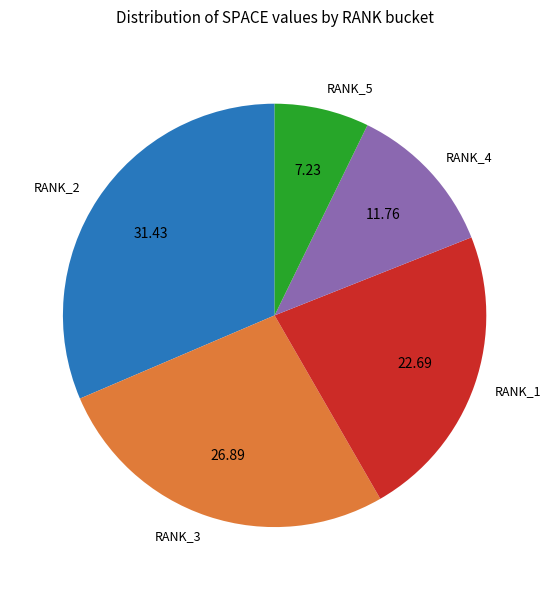

Which slice is the smallest?

RANK_5